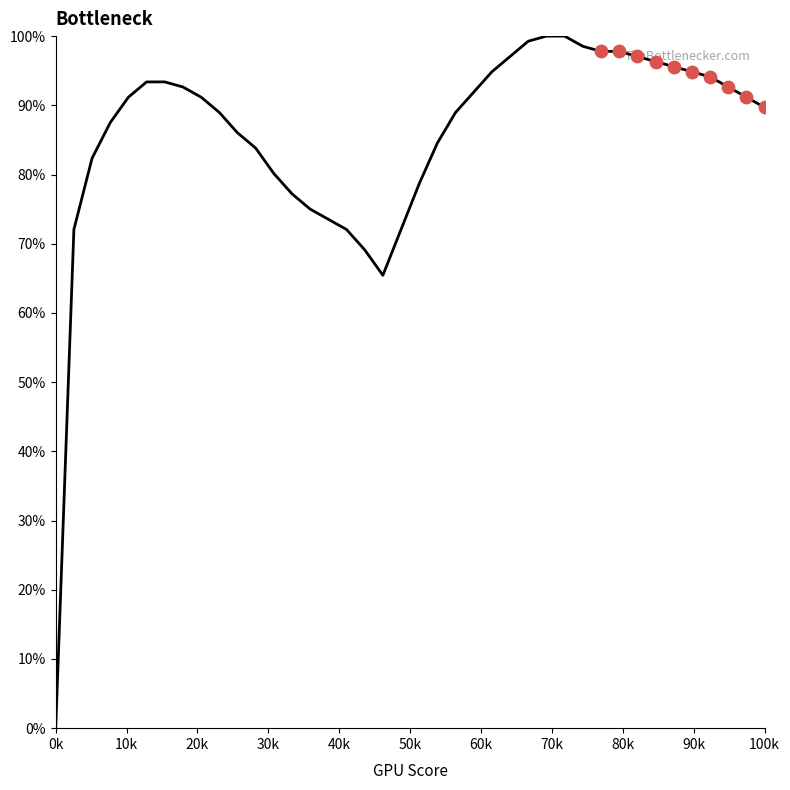

What is the greatest value displayed?

100.0